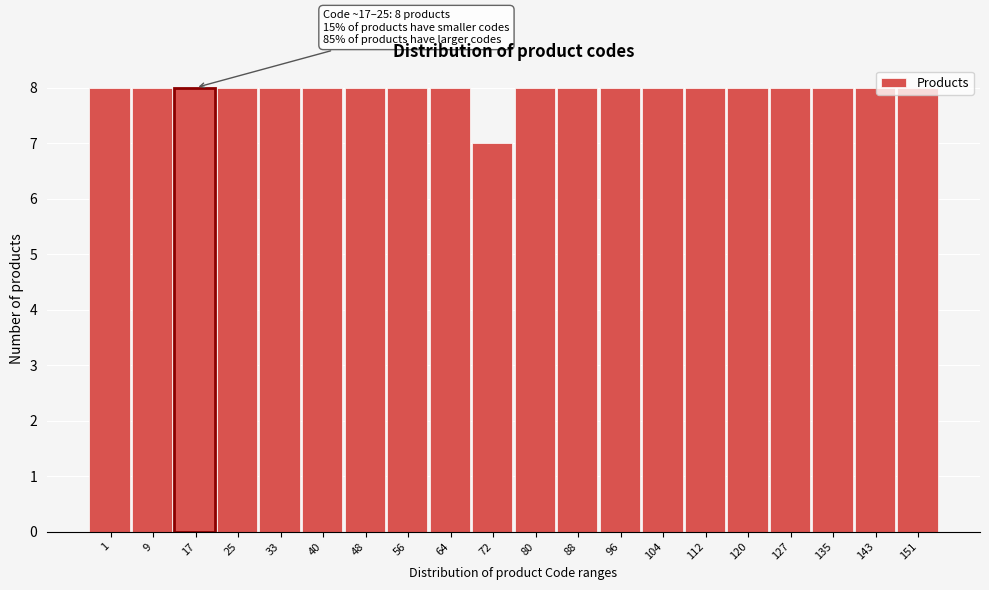

What is the value of the 11th bar from the left?

8